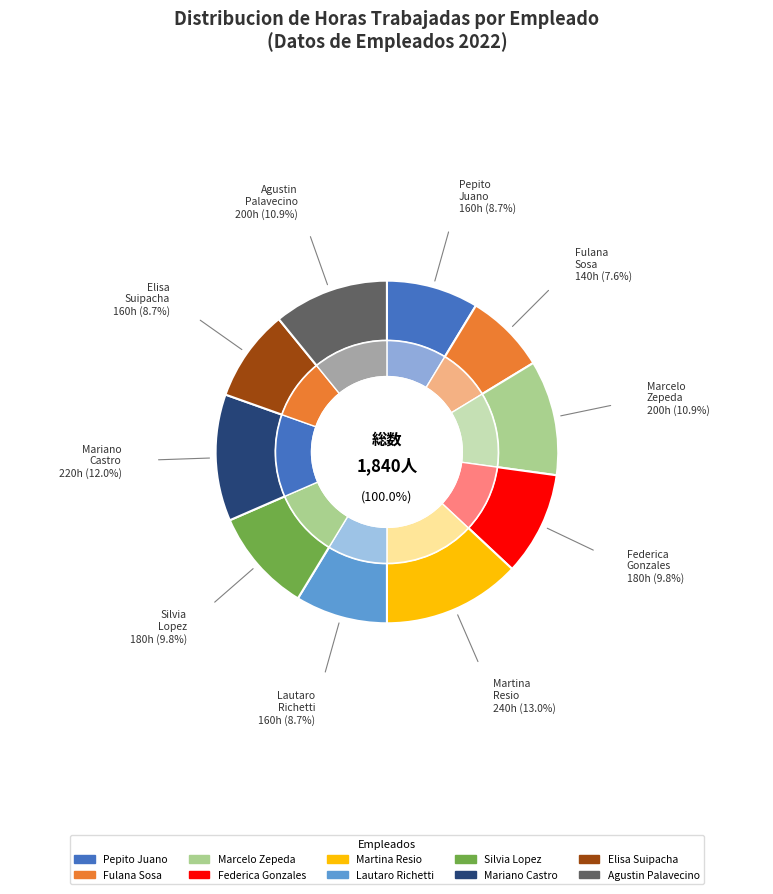

What is the largest slice in the pie chart?

Martina Resio